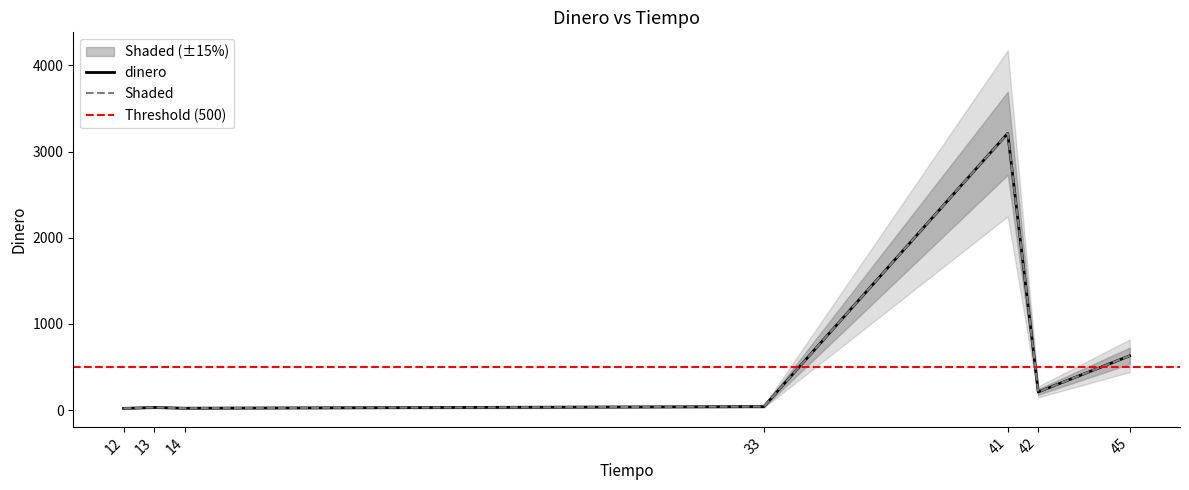

What is the maximum value shown in the chart?

3212